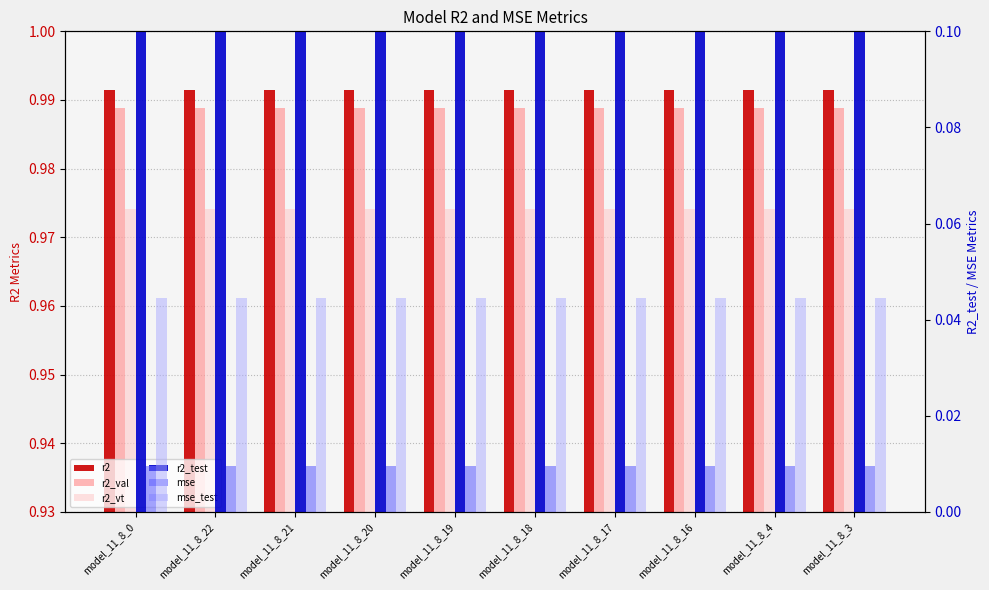

Is it true that mse_test equals 0.0 at model_11_8_22?

False